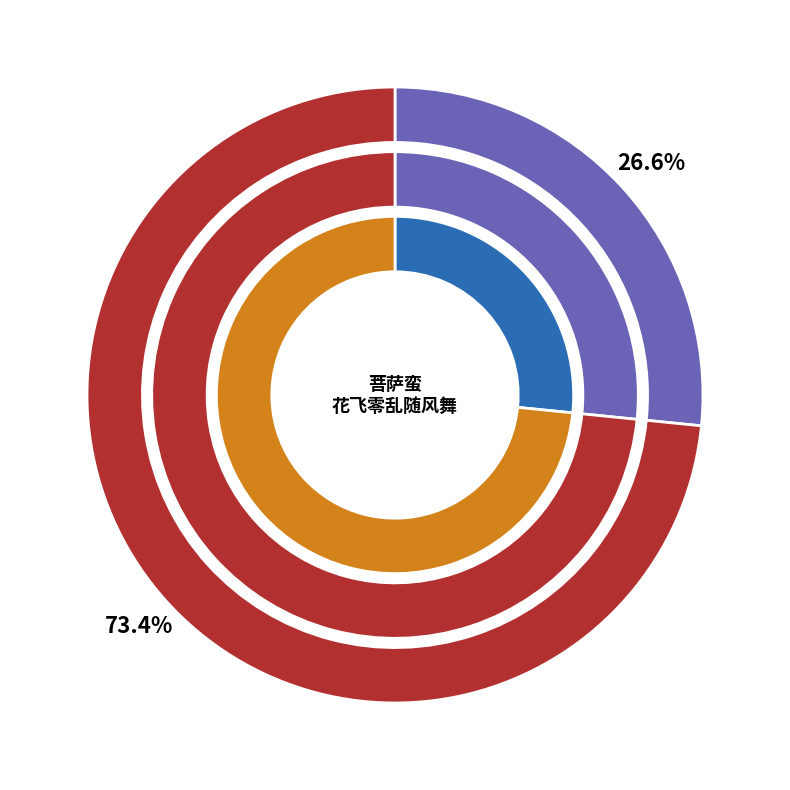

What percentage is the 对酒·柳絮随风舞 slice, to the nearest percent?

73%